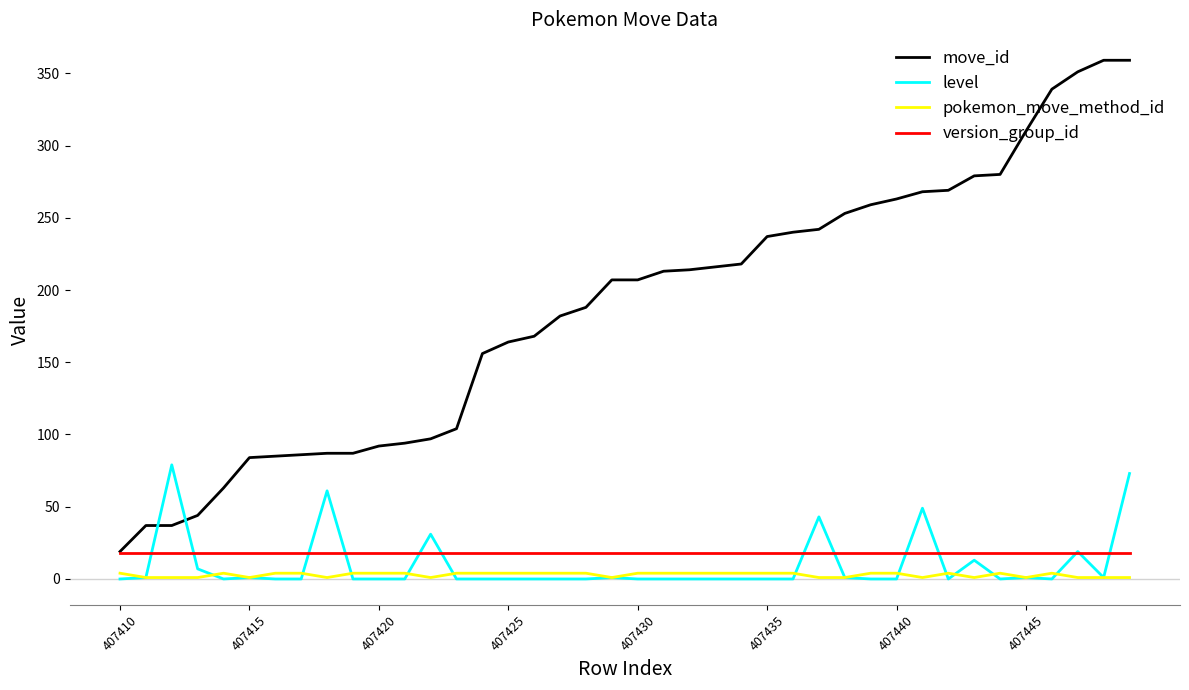

What is the greatest value displayed?

359